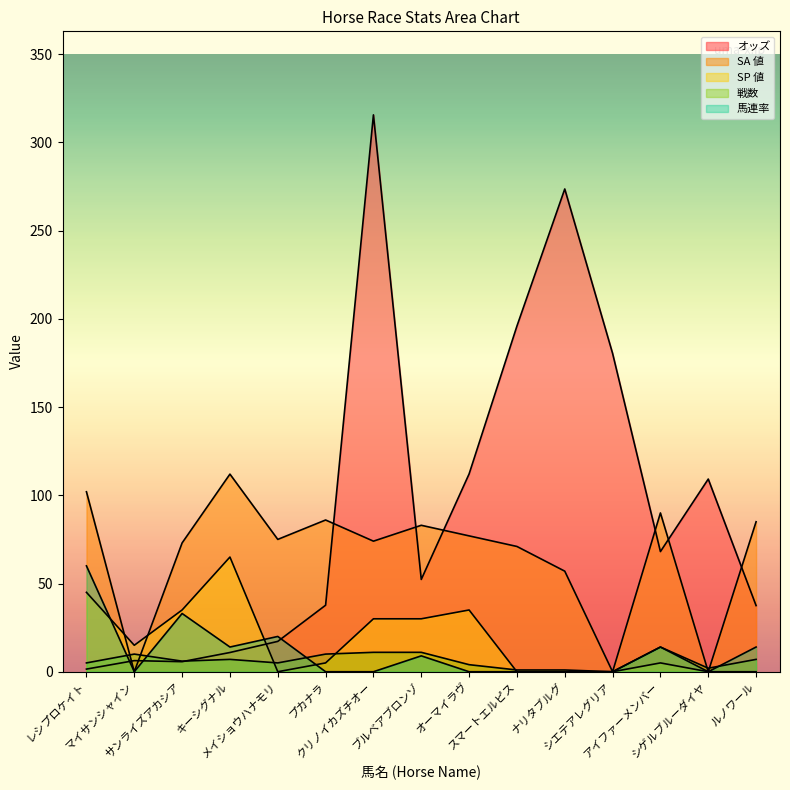

What is the average value of the SA 値 series?

65.7